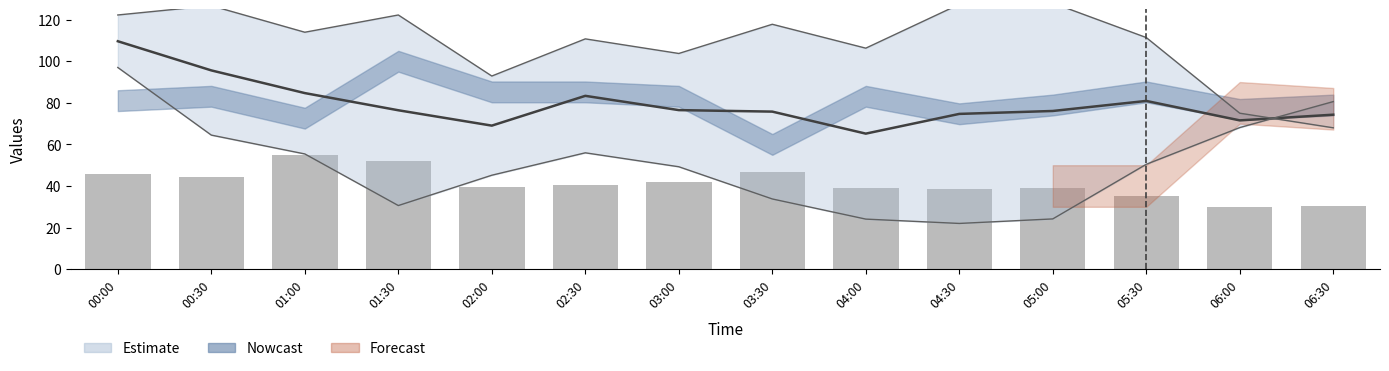

Rank the categories by col_2 value from lowest to highest.

04:00, 02:00, 06:00, 06:30, 04:30, 03:30, 05:00, 01:30, 03:00, 05:30, 02:30, 01:00, 00:30, 00:00